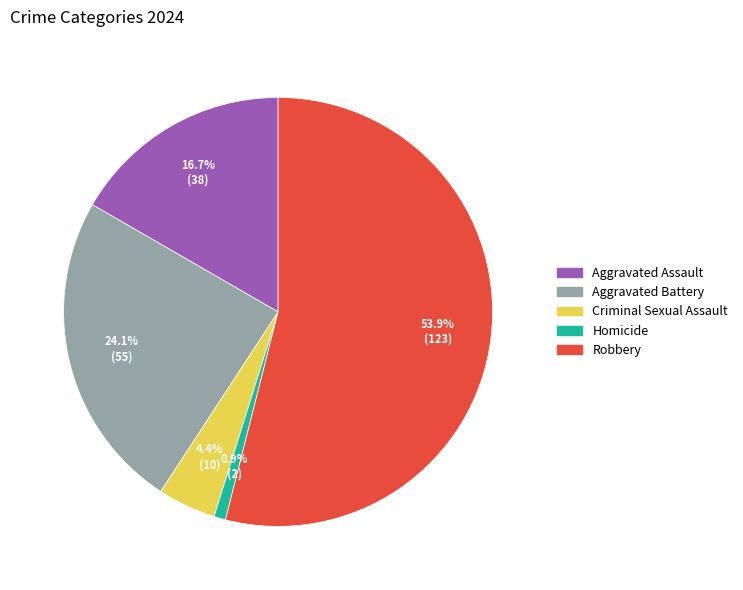

What is the smallest slice in the pie chart?

Homicide